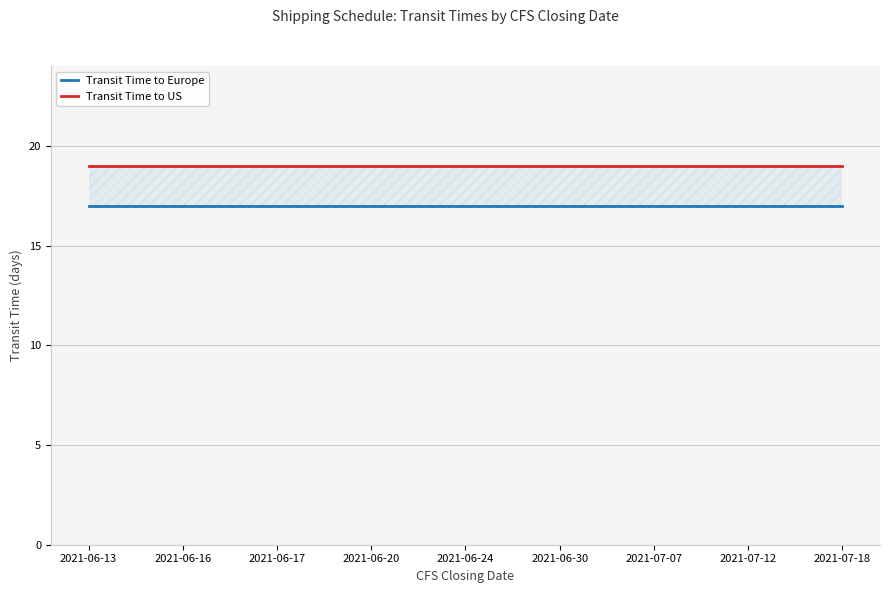

Rank the series by their maximum value, from lowest to highest.

Transit Time to Europe, Transit Time to US